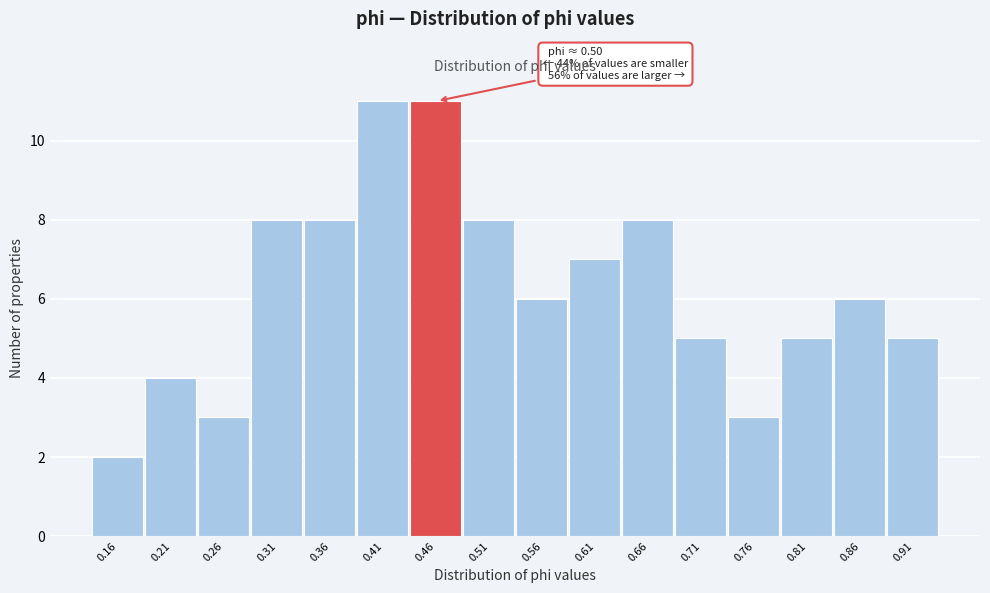

Reading right to left, extract all data points from this chart.

5	6	5	3	5	8	7	6	8	11	11	8	8	3	4	2